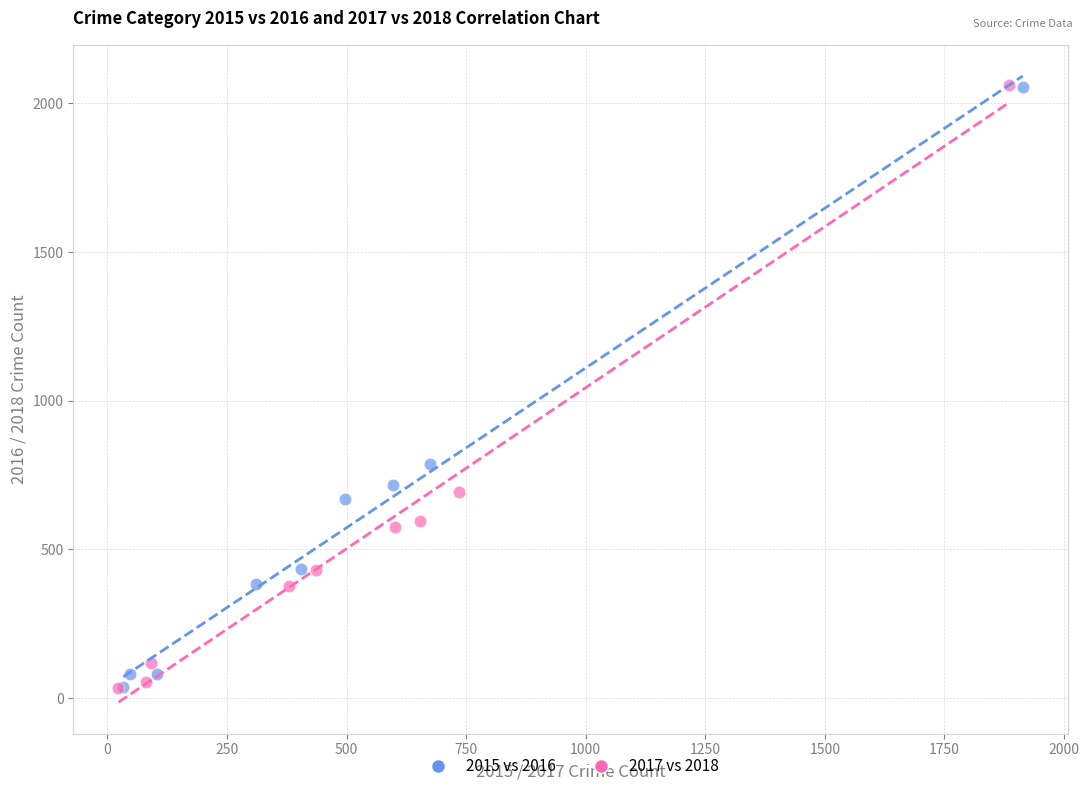

What are all the series names shown in the legend?

2015 vs 2016, 2017 vs 2018